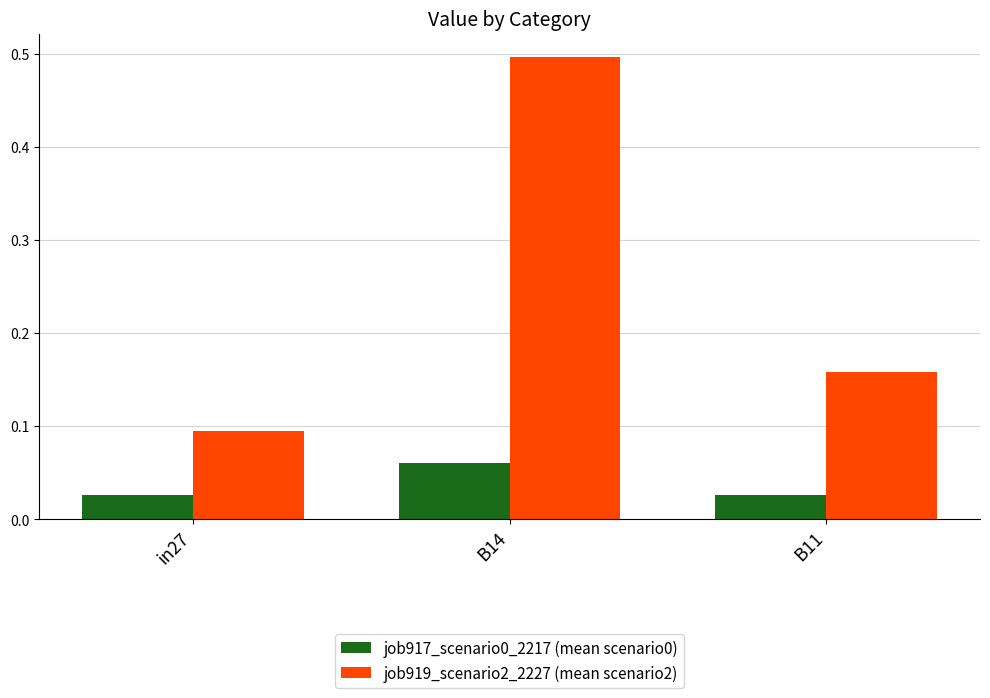

Is it true that job919_scenario2_2227 (mean scenario2) equals 0.7 at B14?

False